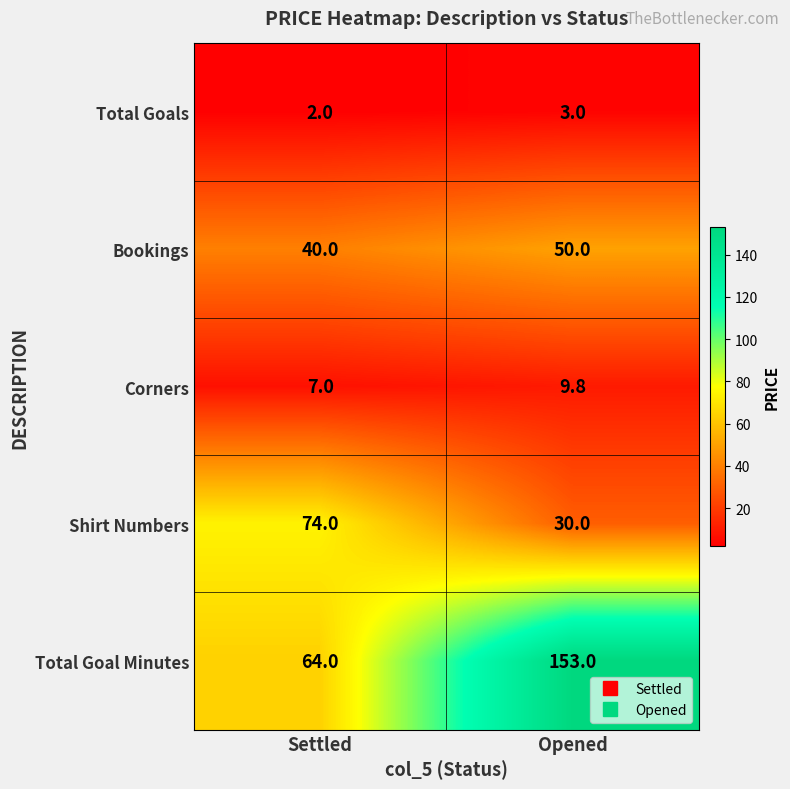

Reading left to right, what are all the values shown in this chart?

Total Goals: 2.0	3.0
Bookings: 40.0	50.0
Corners: 7.0	9.8
Shirt Numbers: 74.0	30.0
Total Goal Minutes: 64.0	153.0